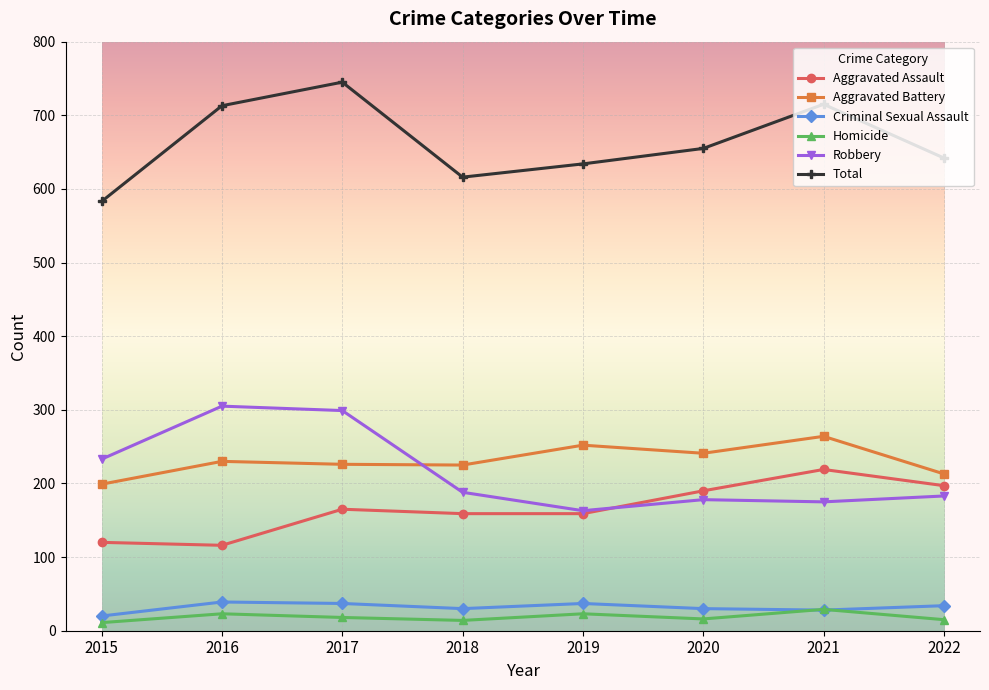

What is the minimum value for Aggravated Battery?

199